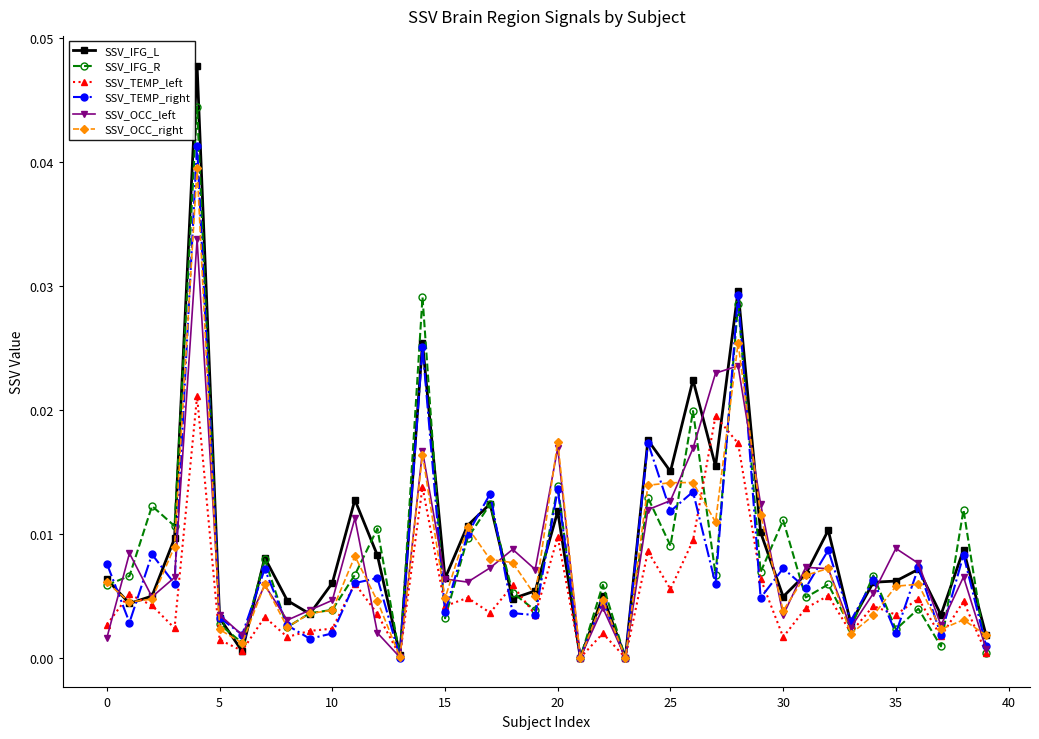

How many lines are shown in the chart?

6